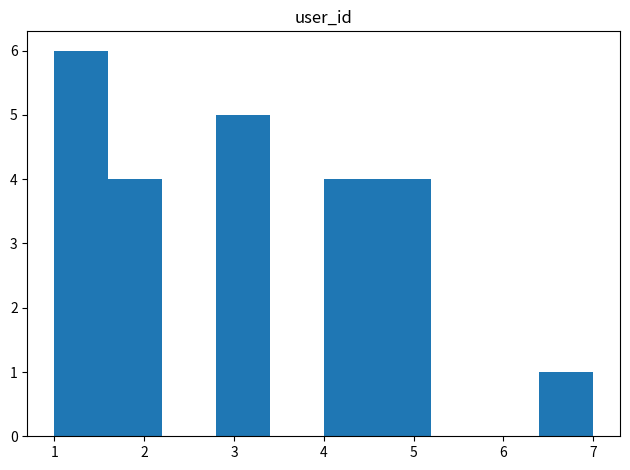

Reading left to right, transcribe this chart: for each bar, give the range it covers on the x-axis and its height. The values are not printed on the chart, so give them approximately, as read against the axis.

1.0 to 1.6: 6
1.6 to 2.2: 4
2.2 to 2.8: 0
2.8 to 3.4: 5
3.4 to 4.0: 0
4.0 to 4.6: 4
4.6 to 5.2: 4
5.2 to 5.8: 0
5.8 to 6.4: 0
6.4 to 7.0: 1